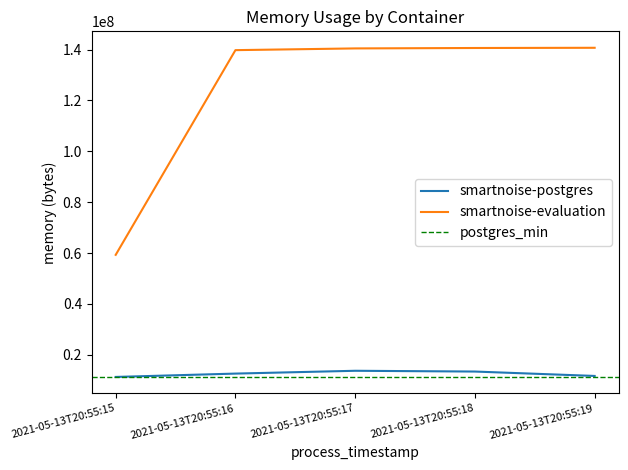

Count the number of categories in the chart.

5